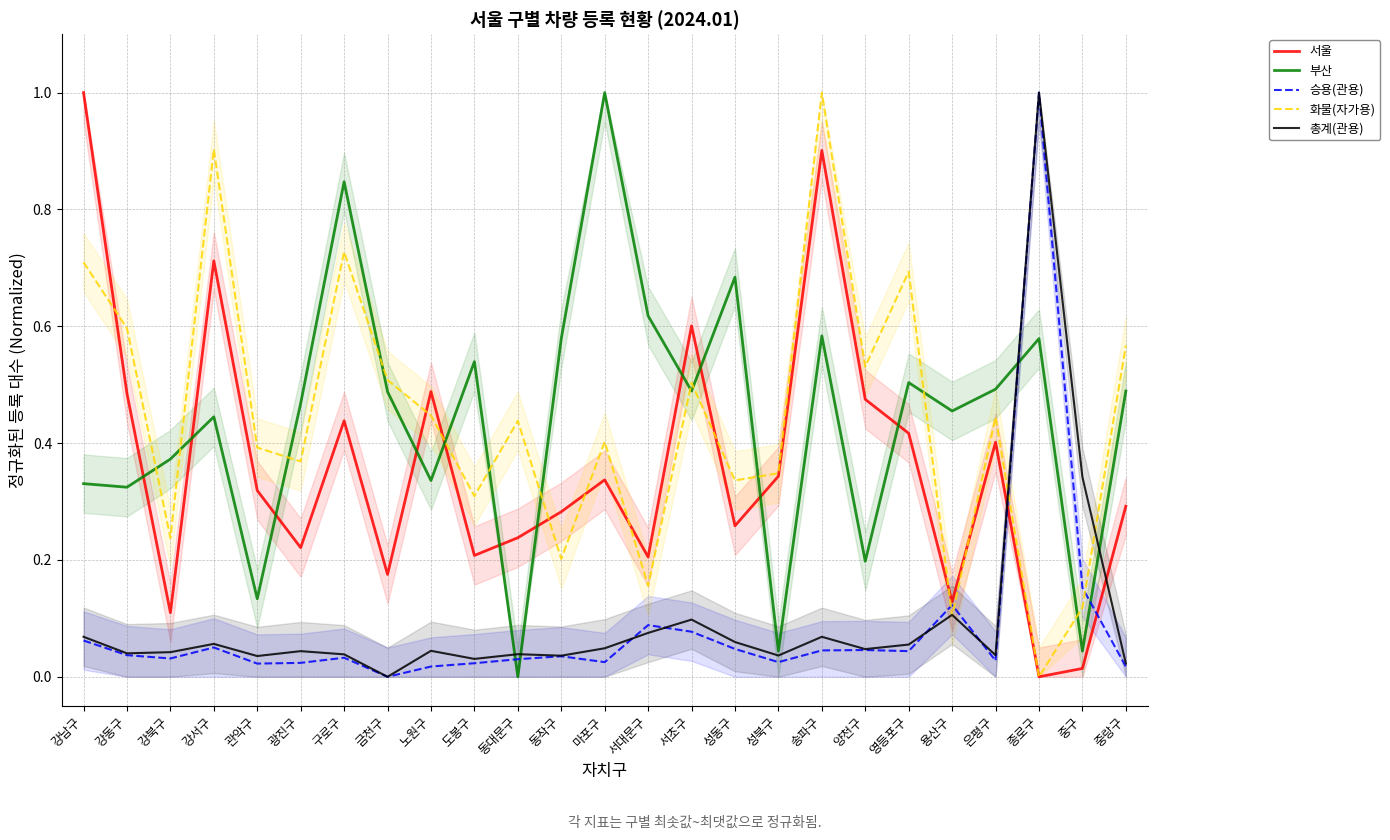

Reading left to right, list all the values displayed in this chart.

서울: 강남구=1.0	강동구=0.5	강북구=0.1	강서구=0.7	관악구=0.3	광진구=0.2	구로구=0.4	금천구=0.2	노원구=0.5	도봉구=0.2	동대문구=0.2	동작구=0.3	마포구=0.3	서대문구=0.2	서초구=0.6	성동구=0.3	성북구=0.3	송파구=0.9	양천구=0.5	영등포구=0.4	용산구=0.1	은평구=0.4	종로구=0.0	중구=0.0	중랑구=0.3
부산: 강남구=0.3	강동구=0.3	강북구=0.4	강서구=0.4	관악구=0.1	광진구=0.5	구로구=0.8	금천구=0.5	노원구=0.3	도봉구=0.5	동대문구=0.0	동작구=0.6	마포구=1.0	서대문구=0.6	서초구=0.5	성동구=0.7	성북구=0.0	송파구=0.6	양천구=0.2	영등포구=0.5	용산구=0.5	은평구=0.5	종로구=0.6	중구=0.0	중랑구=0.5
승용(관용): 강남구=0.1	강동구=0.0	강북구=0.0	강서구=0.1	관악구=0.0	광진구=0.0	구로구=0.0	금천구=0.0	노원구=0.0	도봉구=0.0	동대문구=0.0	동작구=0.0	마포구=0.0	서대문구=0.1	서초구=0.1	성동구=0.0	성북구=0.0	송파구=0.0	양천구=0.0	영등포구=0.0	용산구=0.1	은평구=0.0	종로구=1.0	중구=0.2	중랑구=0.0
화물(자가용): 강남구=0.7	강동구=0.6	강북구=0.2	강서구=0.9	관악구=0.4	광진구=0.4	구로구=0.7	금천구=0.5	노원구=0.4	도봉구=0.3	동대문구=0.4	동작구=0.2	마포구=0.4	서대문구=0.2	서초구=0.5	성동구=0.3	성북구=0.3	송파구=1.0	양천구=0.5	영등포구=0.7	용산구=0.1	은평구=0.4	종로구=0.0	중구=0.1	중랑구=0.6
총계(관용): 강남구=0.1	강동구=0.0	강북구=0.0	강서구=0.1	관악구=0.0	광진구=0.0	구로구=0.0	금천구=0.0	노원구=0.0	도봉구=0.0	동대문구=0.0	동작구=0.0	마포구=0.0	서대문구=0.1	서초구=0.1	성동구=0.1	성북구=0.0	송파구=0.1	양천구=0.0	영등포구=0.1	용산구=0.1	은평구=0.0	종로구=1.0	중구=0.3	중랑구=0.0